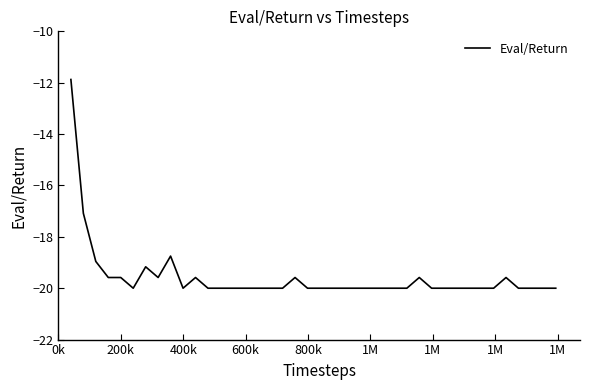

What is the difference between the maximum and minimum values?

8.1